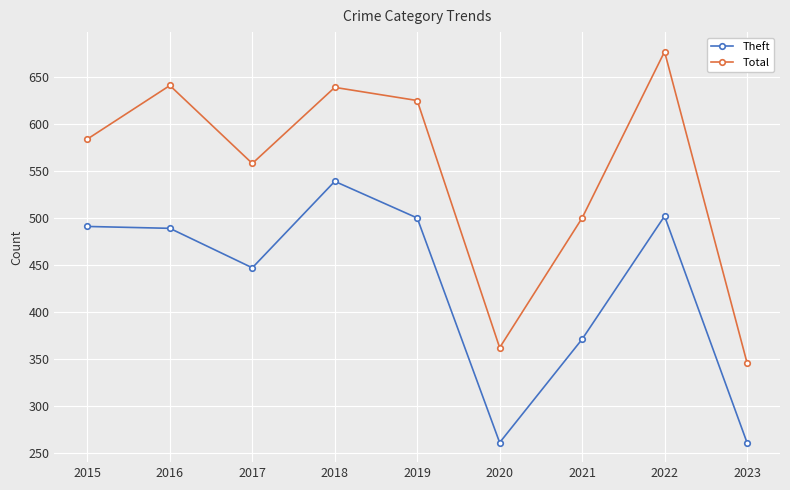

The Total series shows 639 at 2018. True or false?

True